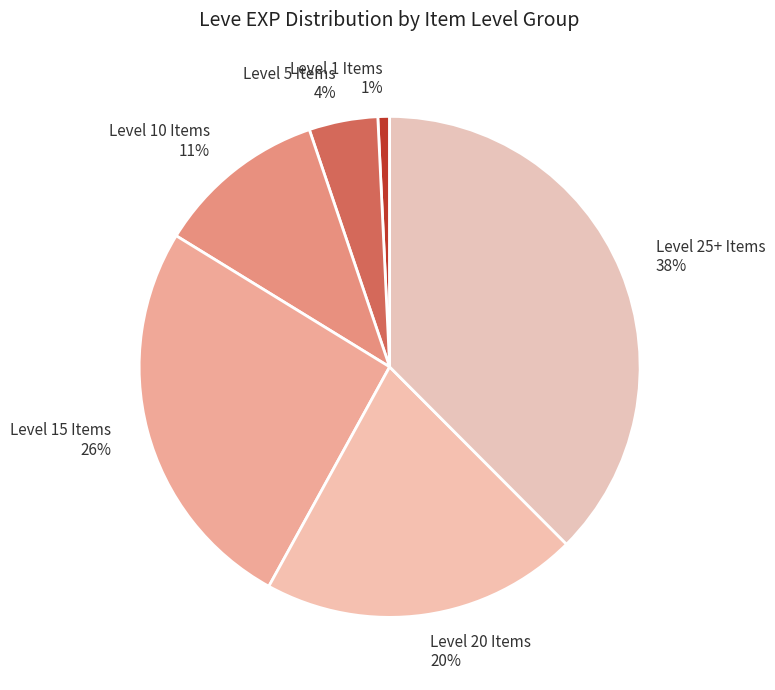

Is it true that Level 15 Items is 32% of the pie?

False